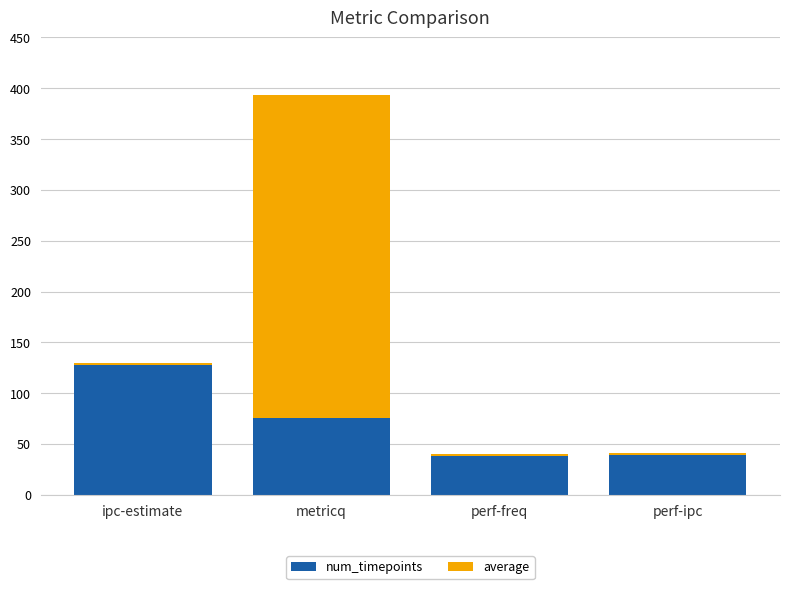

At which category is the sum across all series the highest?

metricq